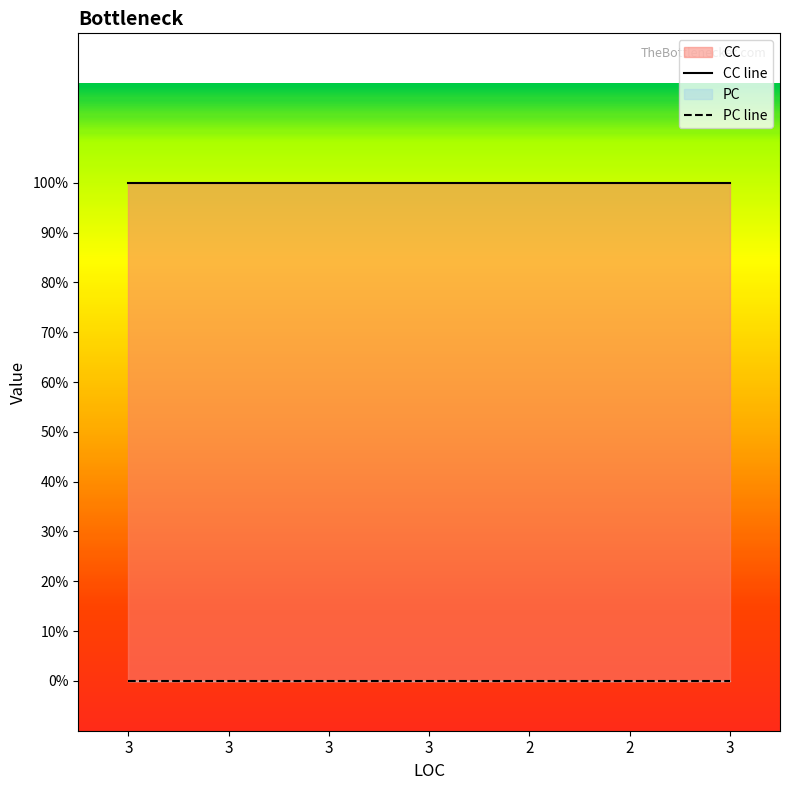

Reading right to left, extract all data points from this chart.

CC: 3=1	2=1	2=1	3=1	3=1	3=1	3=1
PC: 3=0	2=0	2=0	3=0	3=0	3=0	3=0